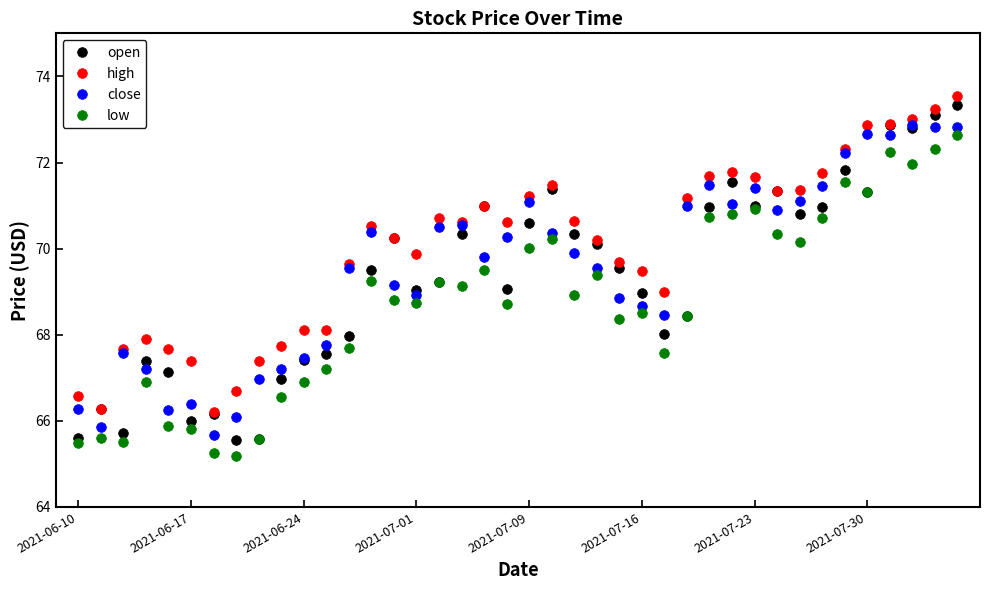

True or false: high and low cross at least once.

False